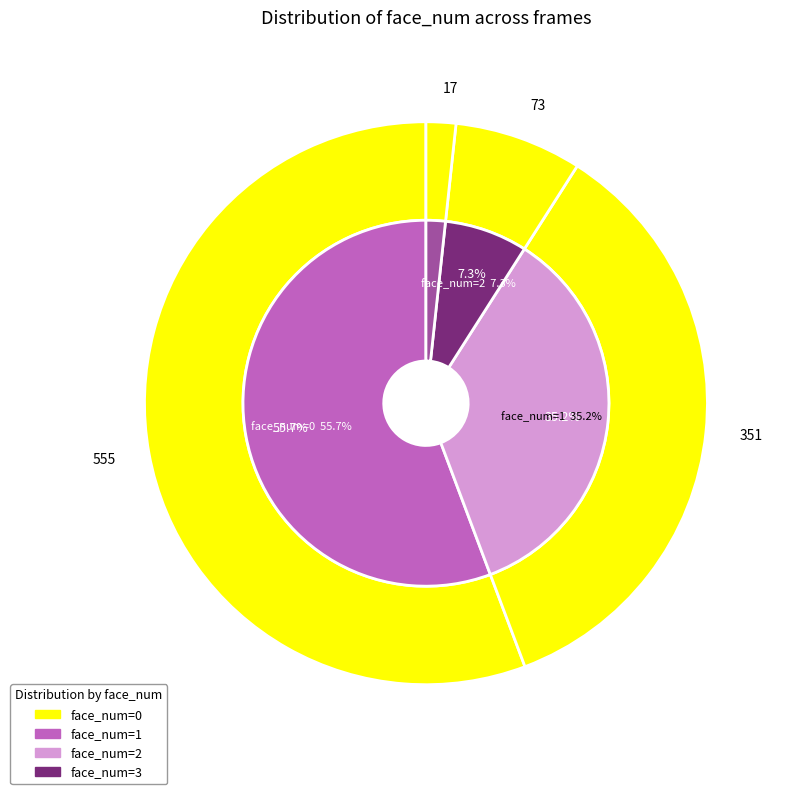

How many slices are in this pie chart?

4